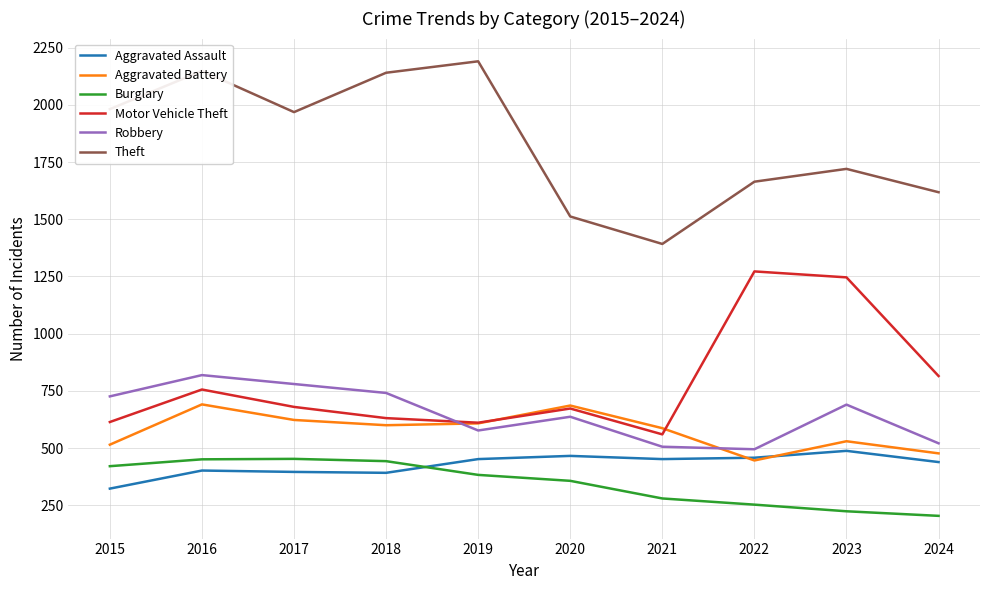

At which category does Theft reach its first local valley?

2017